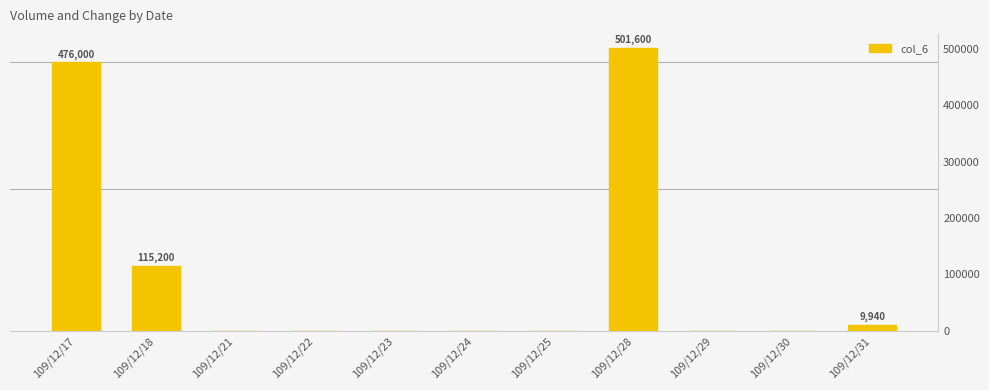

How many bars are there in total?

11